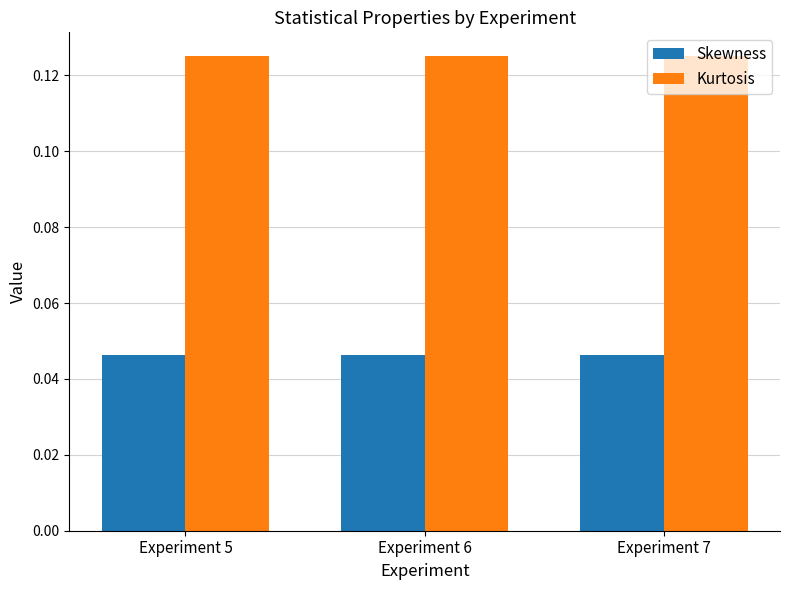

List the series in order of their overall mean, lowest first.

Skewness, Kurtosis